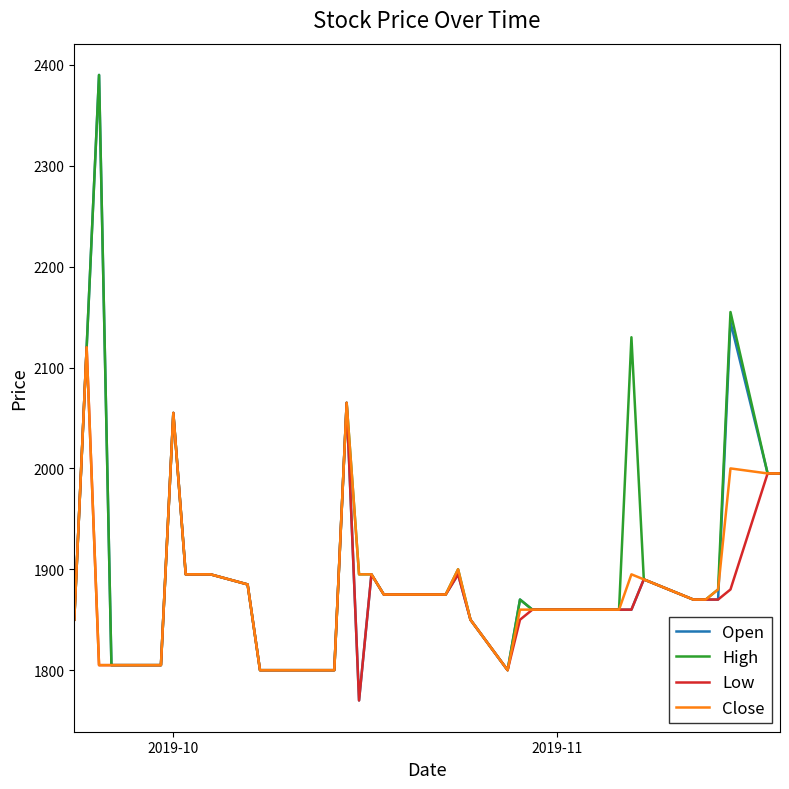

Which series has the largest total across all categories?

High